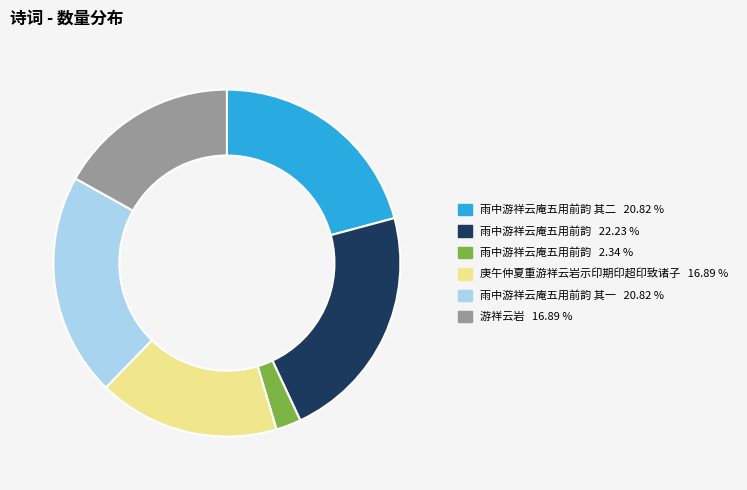

Is there a majority slice in this chart?

No